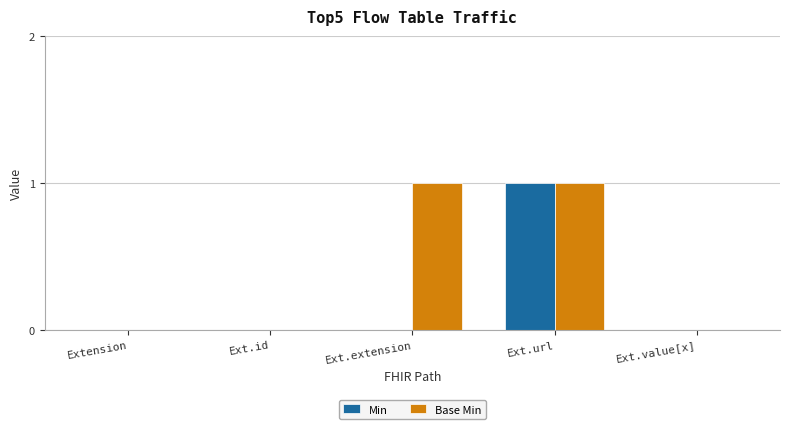

The value of Base Min at Ext.id is -1. True or false?

False